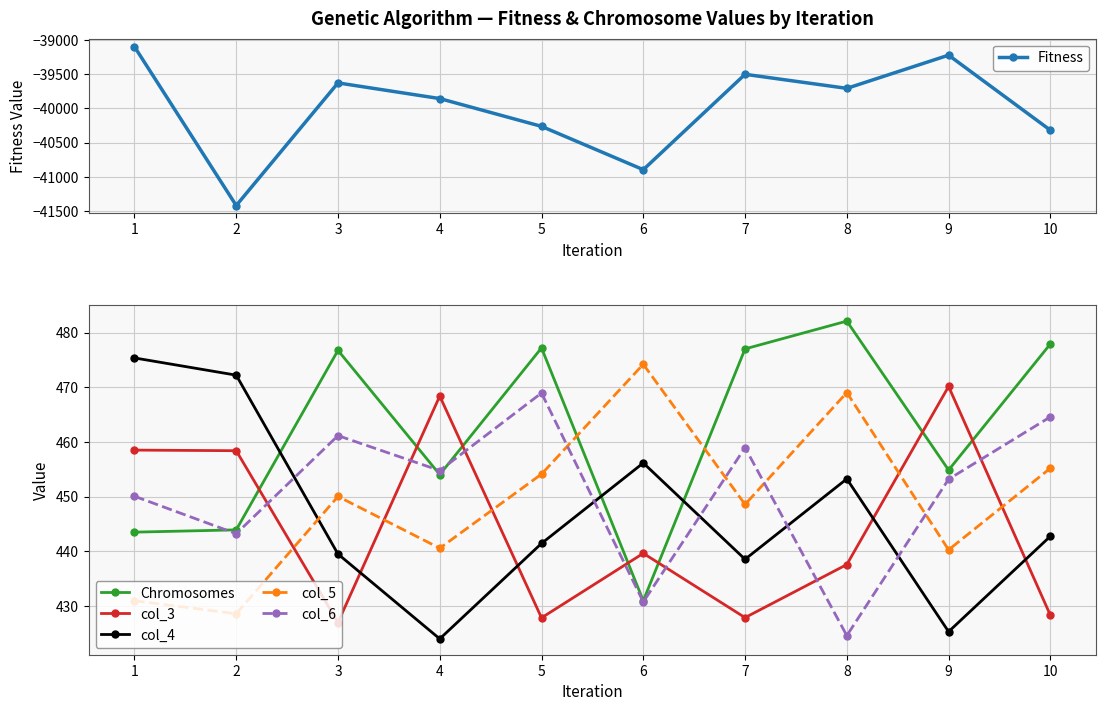

After their last crossing, which series has the higher values: col_4 or col_5?

col_5